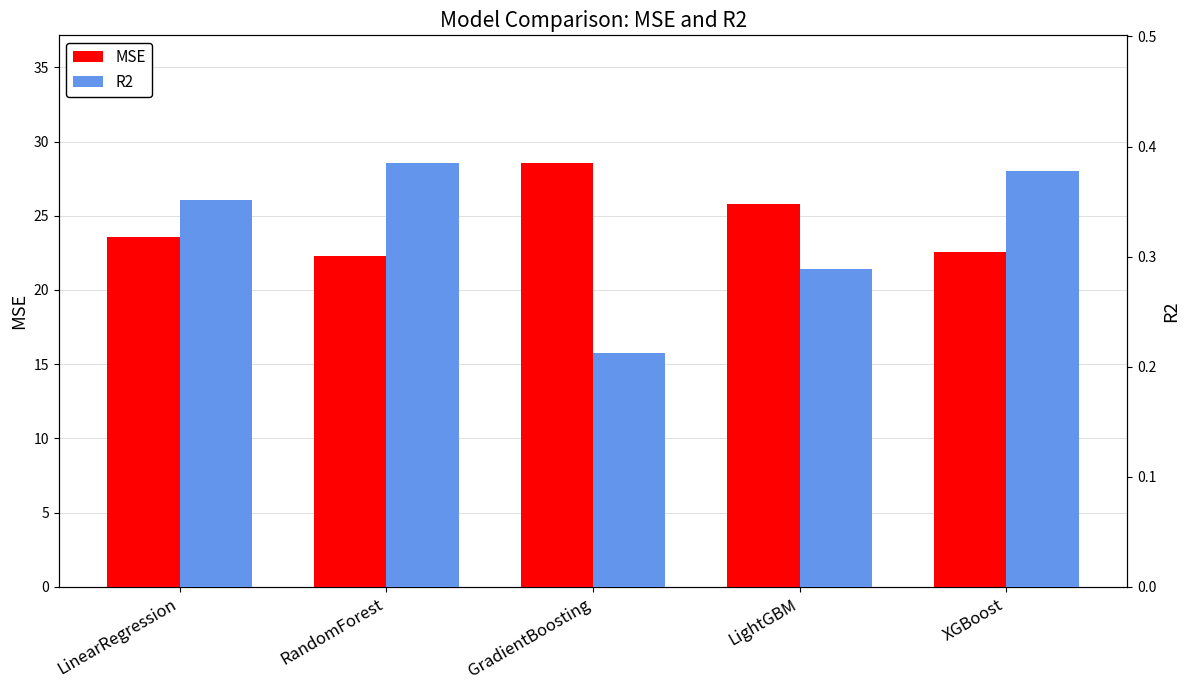

Reading left to right, list all the values displayed in this chart.

MSE: 23.5	22.3	28.6	25.8	22.6
R2: 0.4	0.4	0.2	0.3	0.4